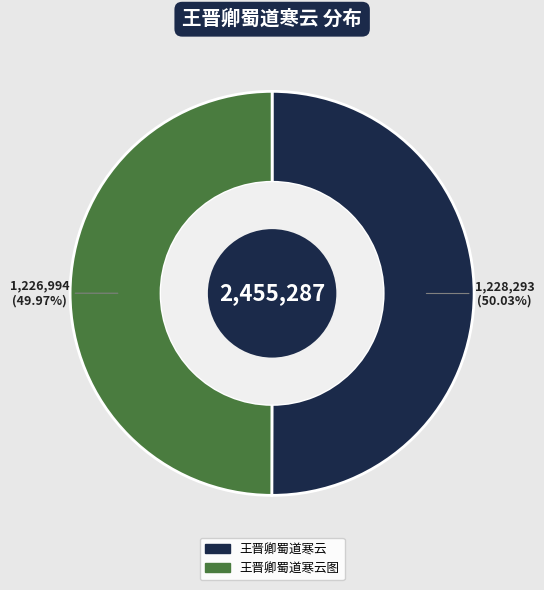

Does any single category account for the majority?

Yes